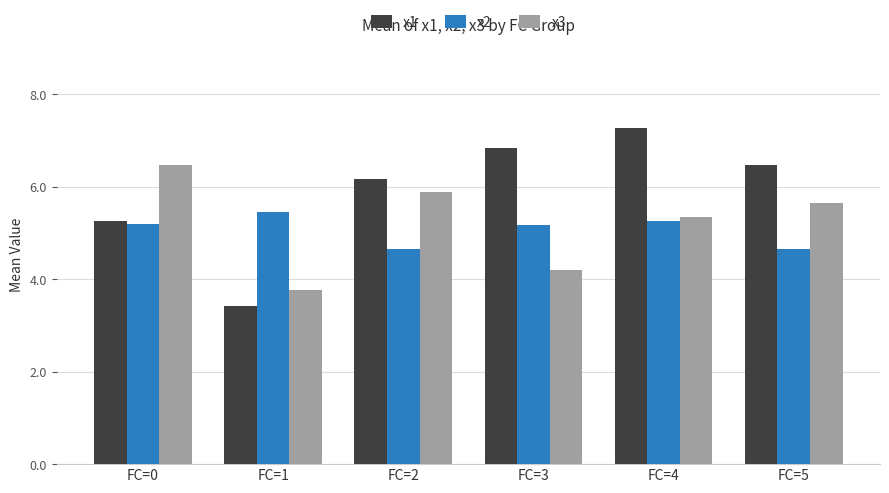

What is the maximum value for x1?

7.3